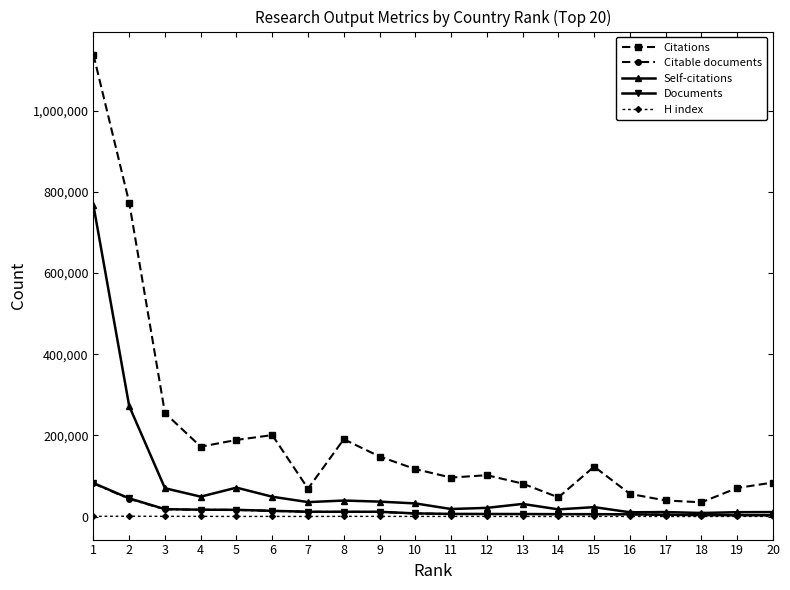

The value of Citations at 15 is 200366. True or false?

False